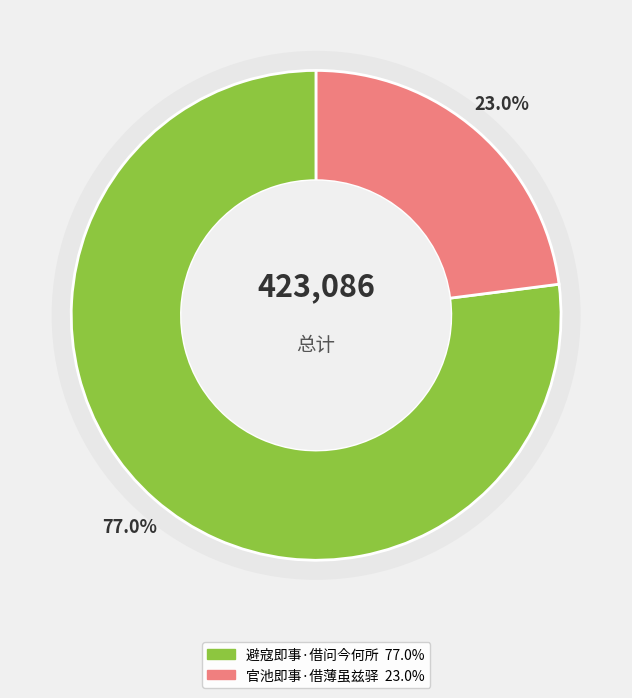

The 官池即事·借薄虽兹驿 slice represents 18% of the pie. True or false?

False